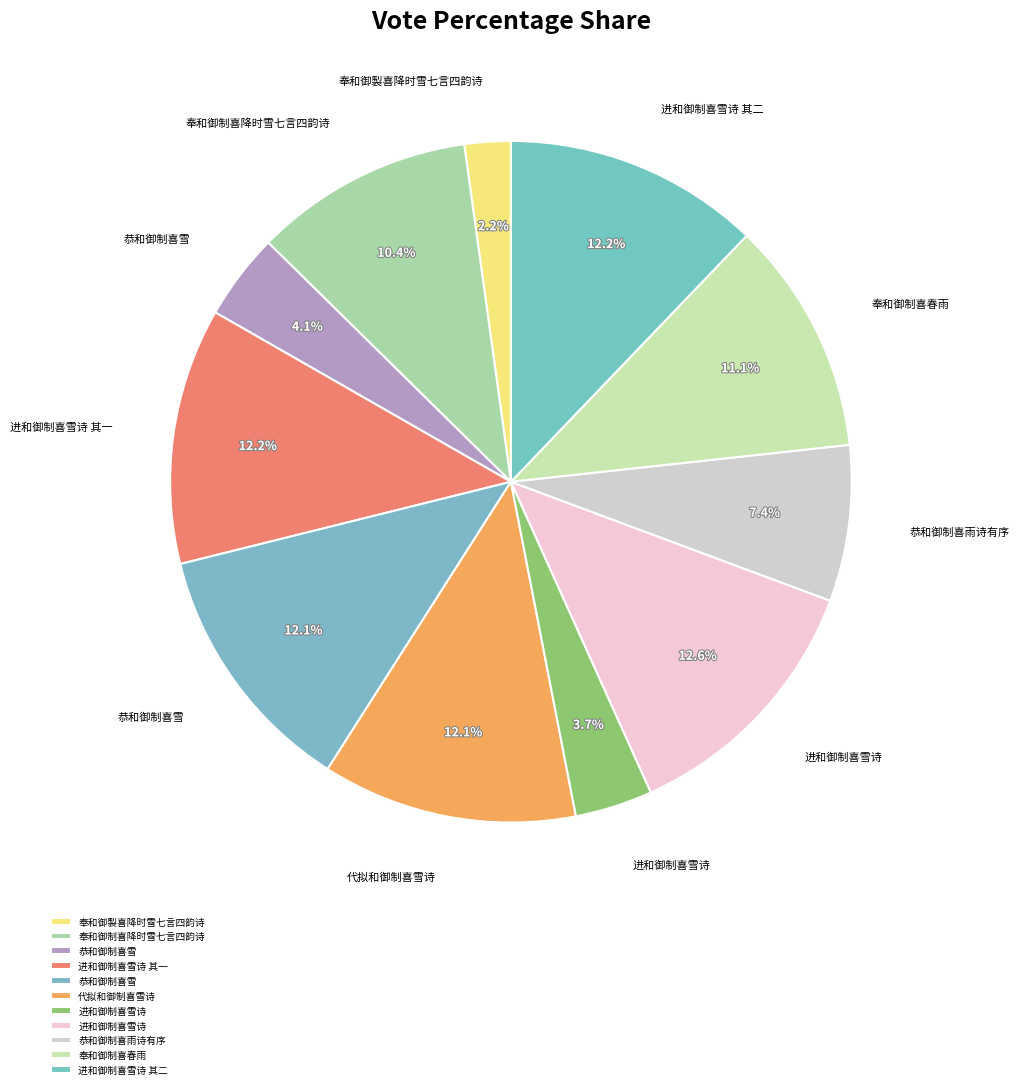

What is the smallest slice in the pie chart?

奉和御製喜降时雪七言四韵诗